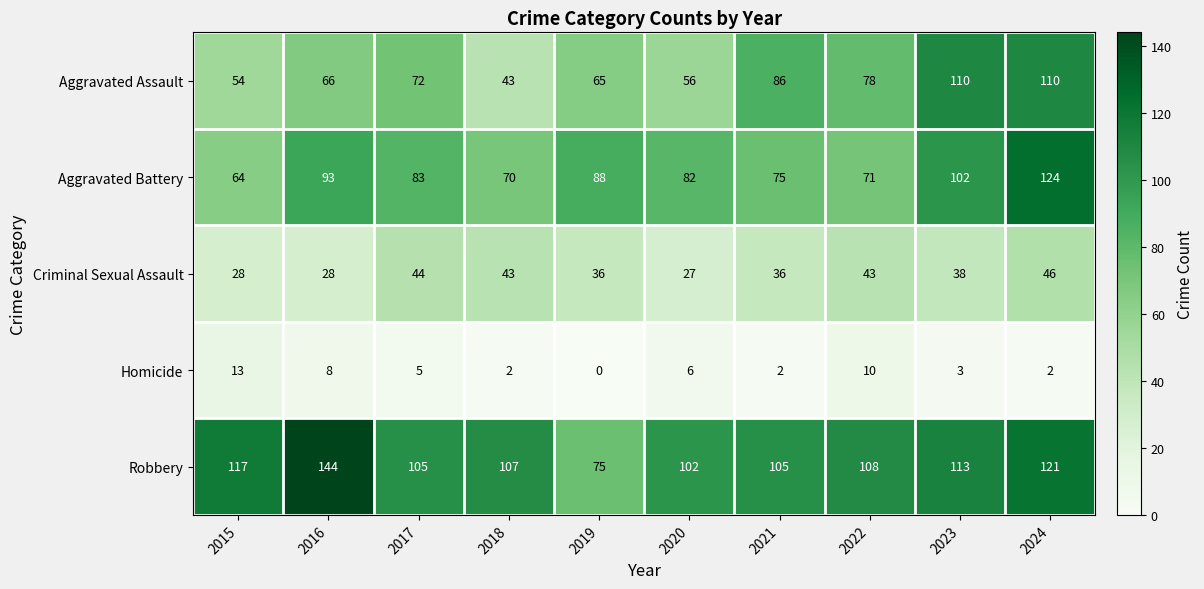

How many series are shown in this chart?

5